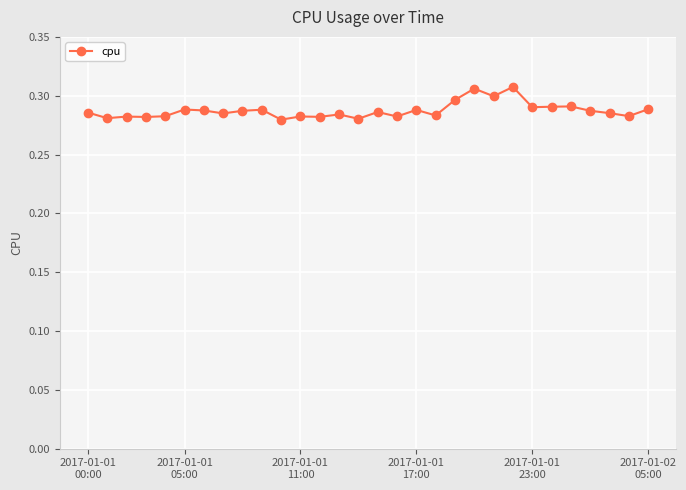

True or false: there are more than 0 points higher than both neighbors.

True